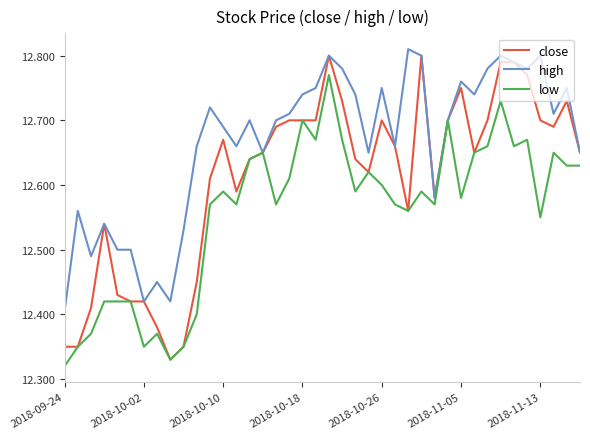

Rank the series by their average value, from highest to lowest.

high, close, low